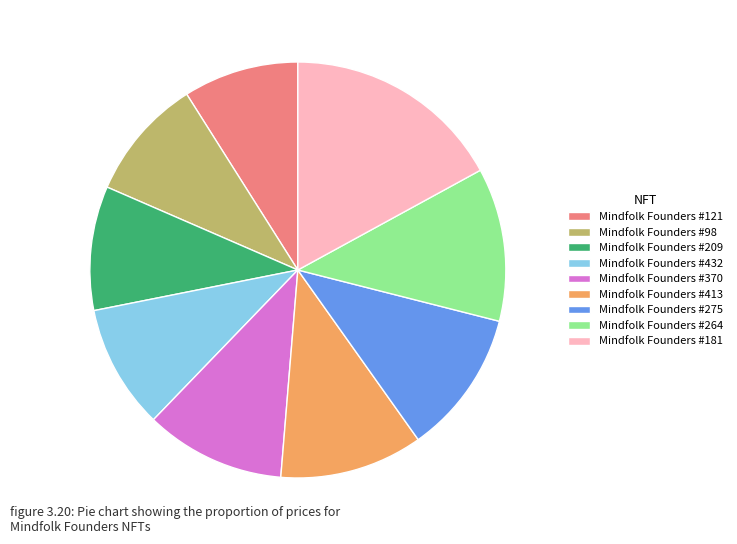

How many slices are in this pie chart?

9